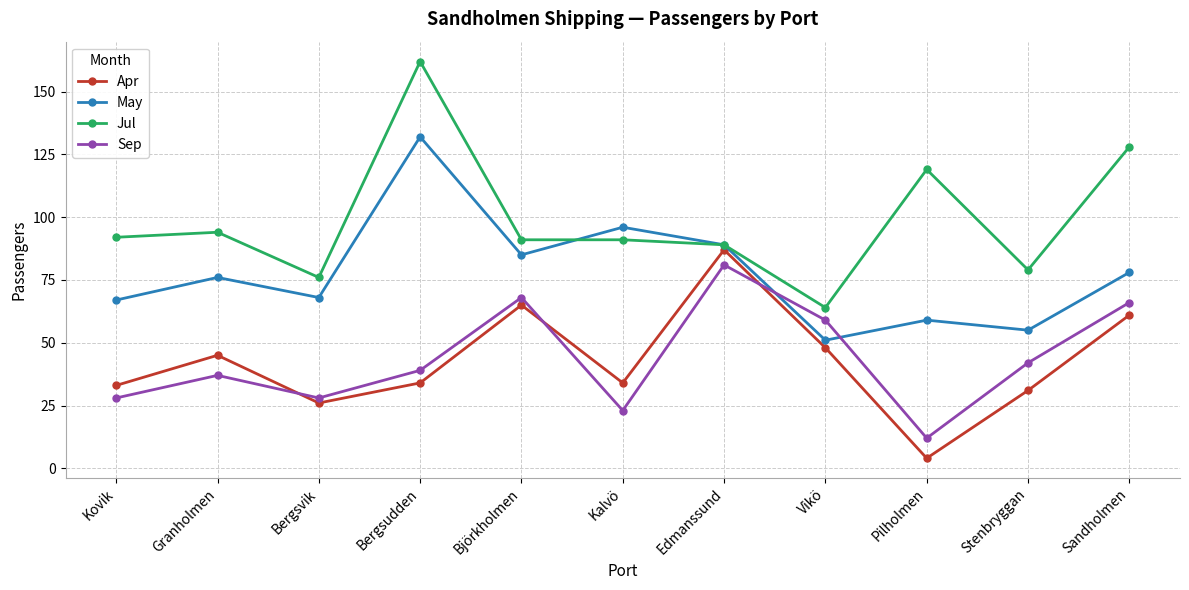

What are all the series names shown in the legend?

Apr, May, Jul, Sep